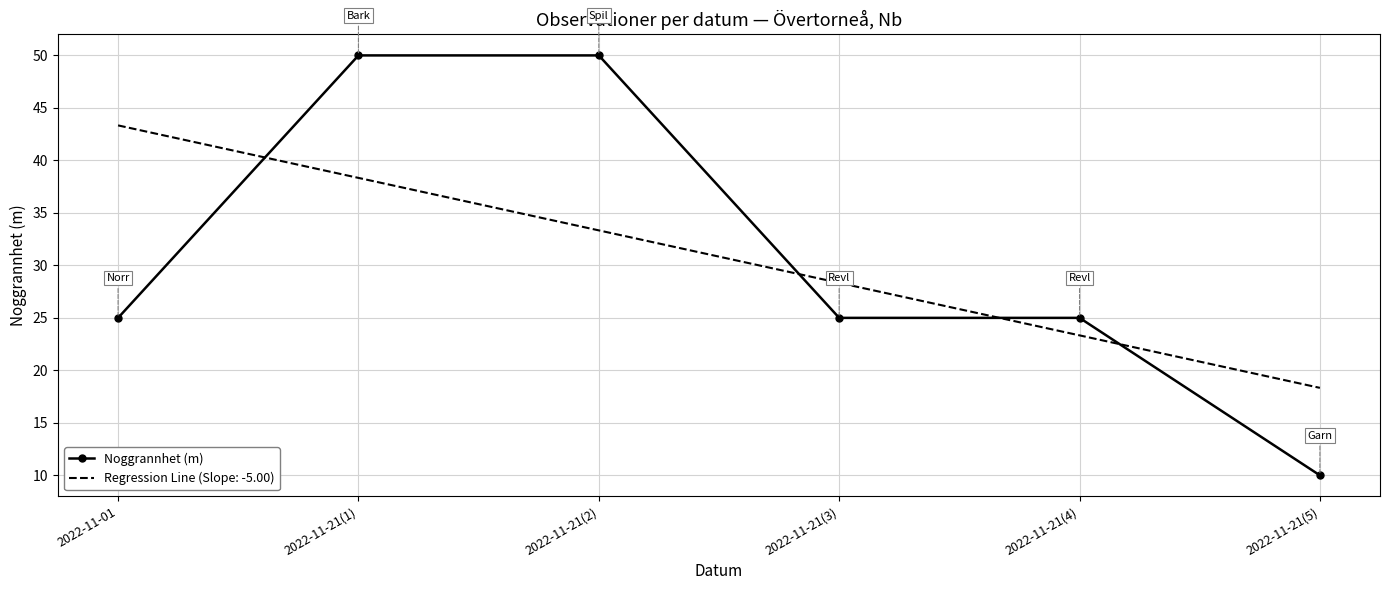

List the labels in order of Regression Line (Slope: -5.00) value, largest first.

2022-11-01, 2022-11-21(1), 2022-11-21(2), 2022-11-21(3), 2022-11-21(4), 2022-11-21(5)